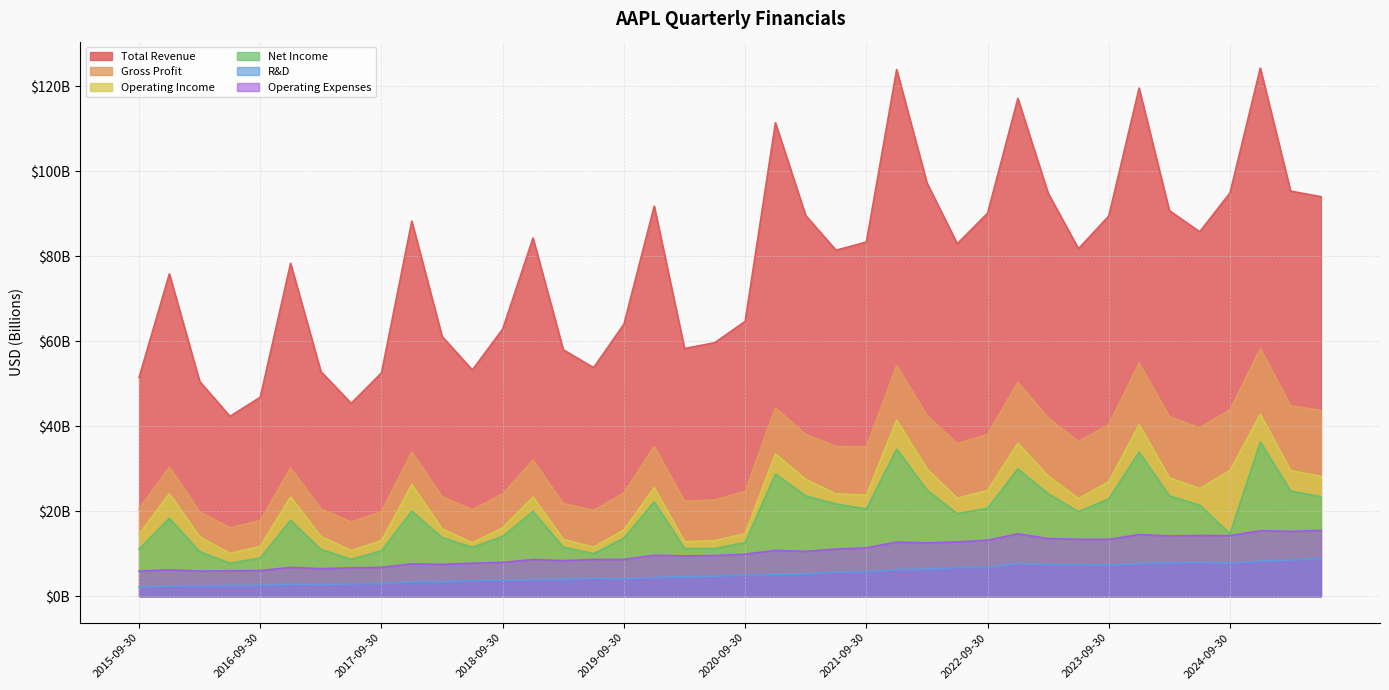

Which label corresponds to the smallest value in the chart?

2015-09-30